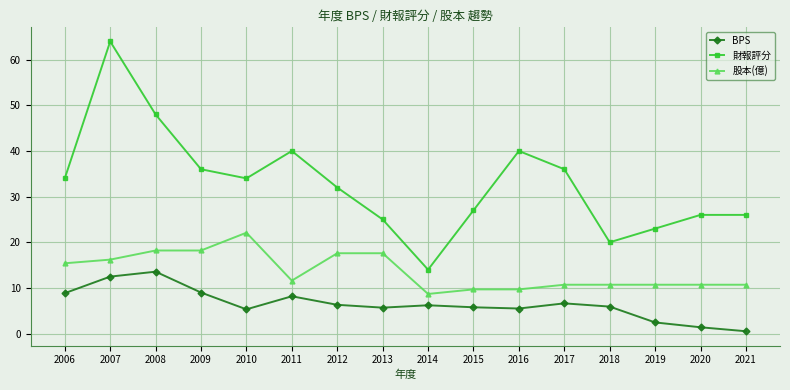

What is the total value across all series at 2014?

28.9